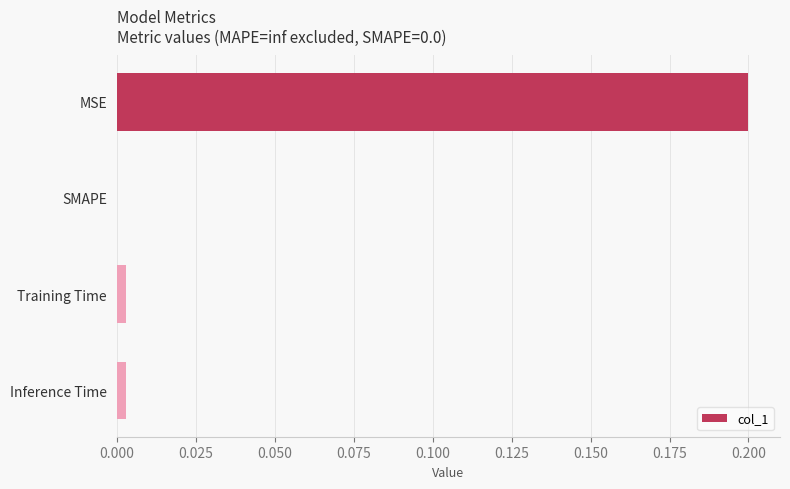

Where is the data nearest to the value 0?

SMAPE